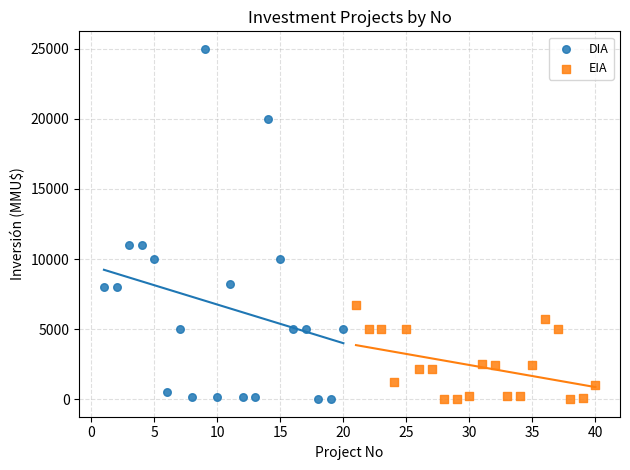

Which series has the widest spread of Y values?

DIA